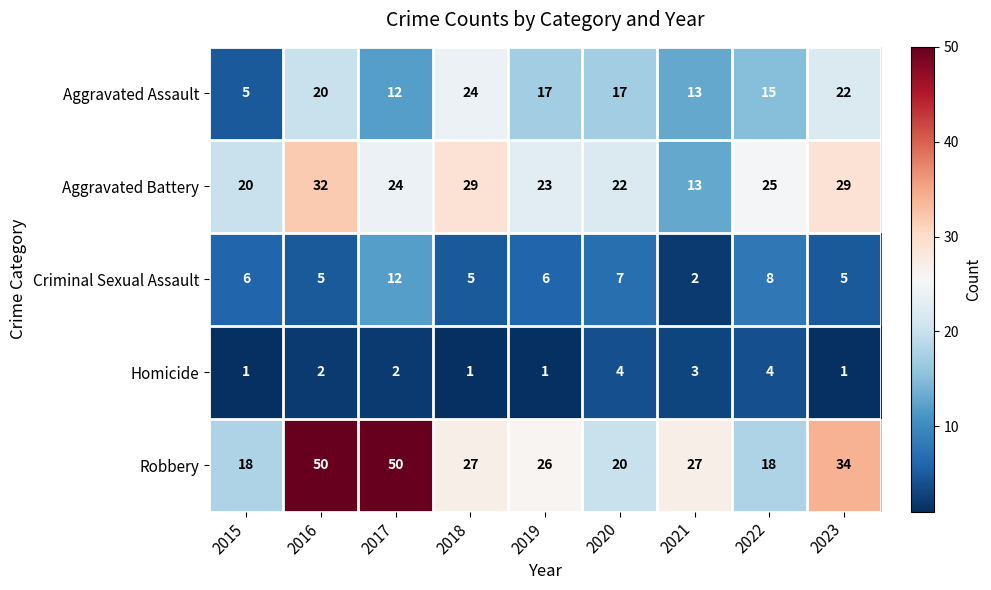

The Aggravated Assault series shows 25 at 2022. True or false?

False